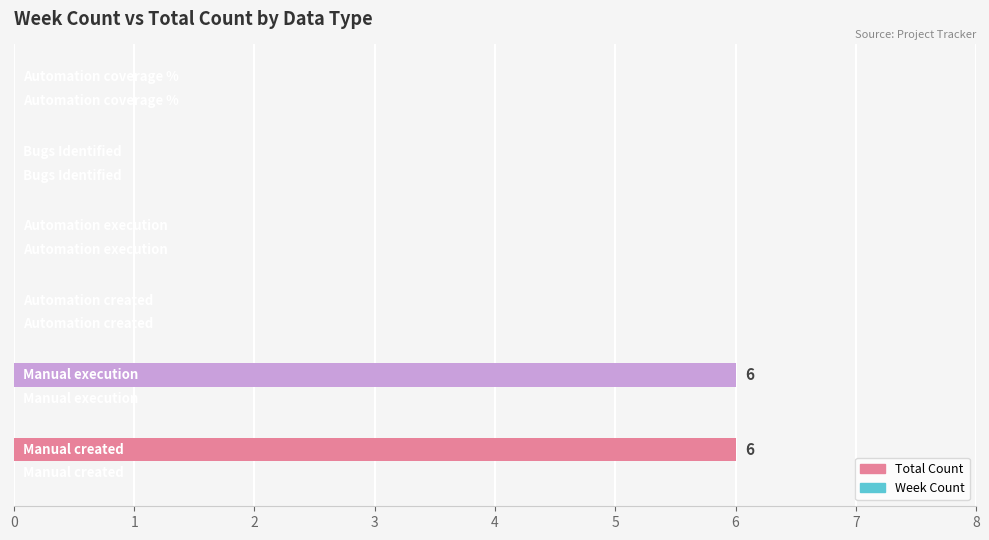

What is the maximum value shown in the chart?

6